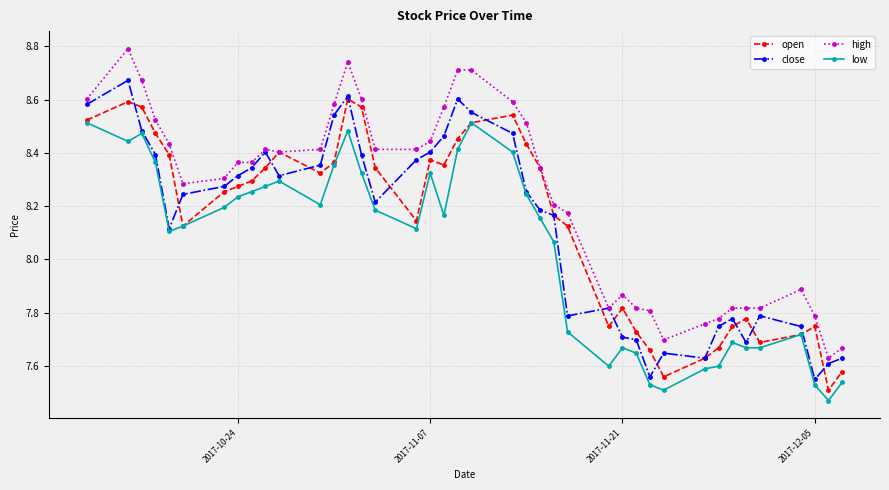

Which series has the largest range (max minus min)?

high